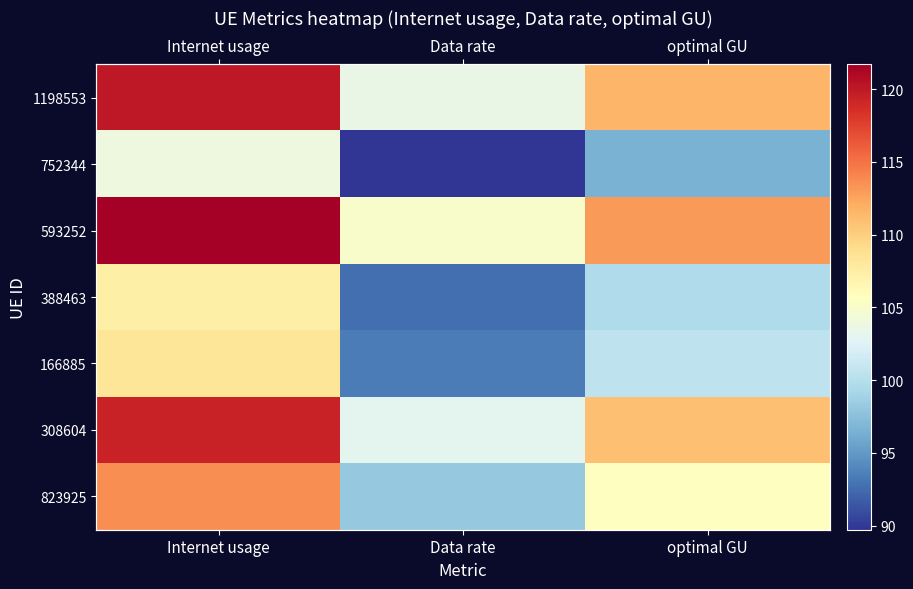

What is the total value across all series at optimal GU?

737.9